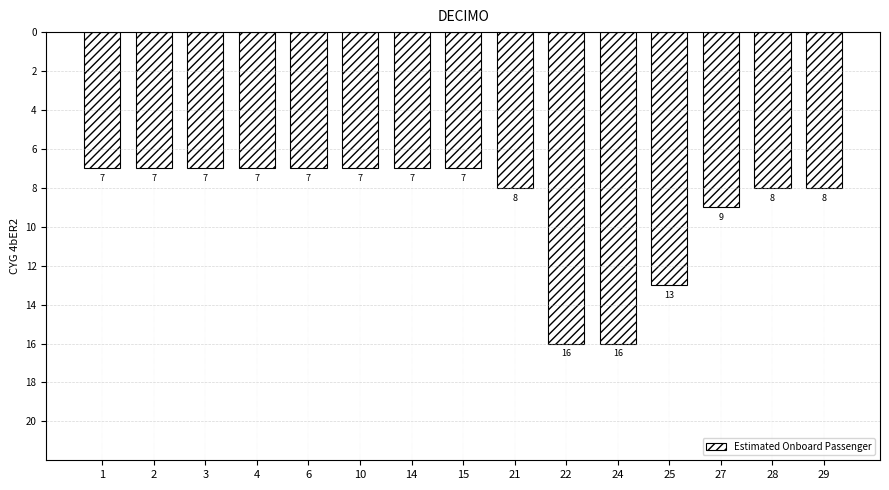

Reading left to right, list all the values displayed in this chart.

7	7	7	7	7	7	7	7	8	16	16	13	9	8	8